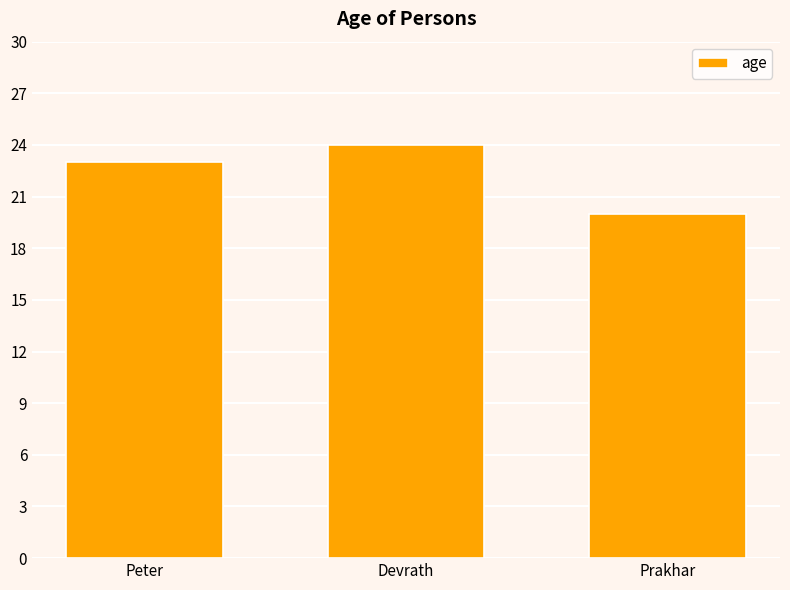

What is the label of the 3rd bar from the left?

Prakhar